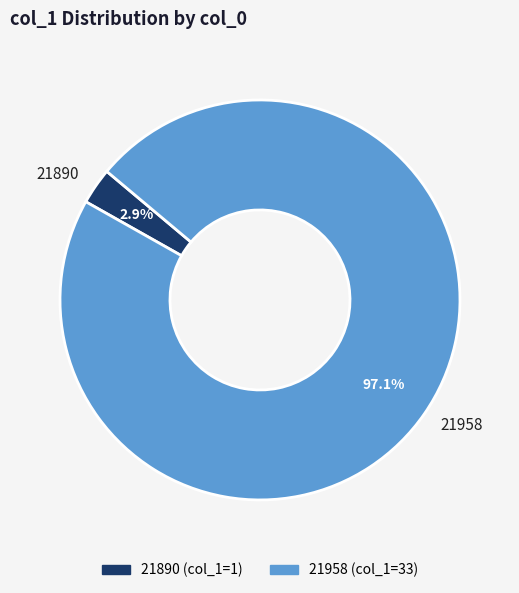

What percentage is the 21958 slice, to the nearest percent?

97%